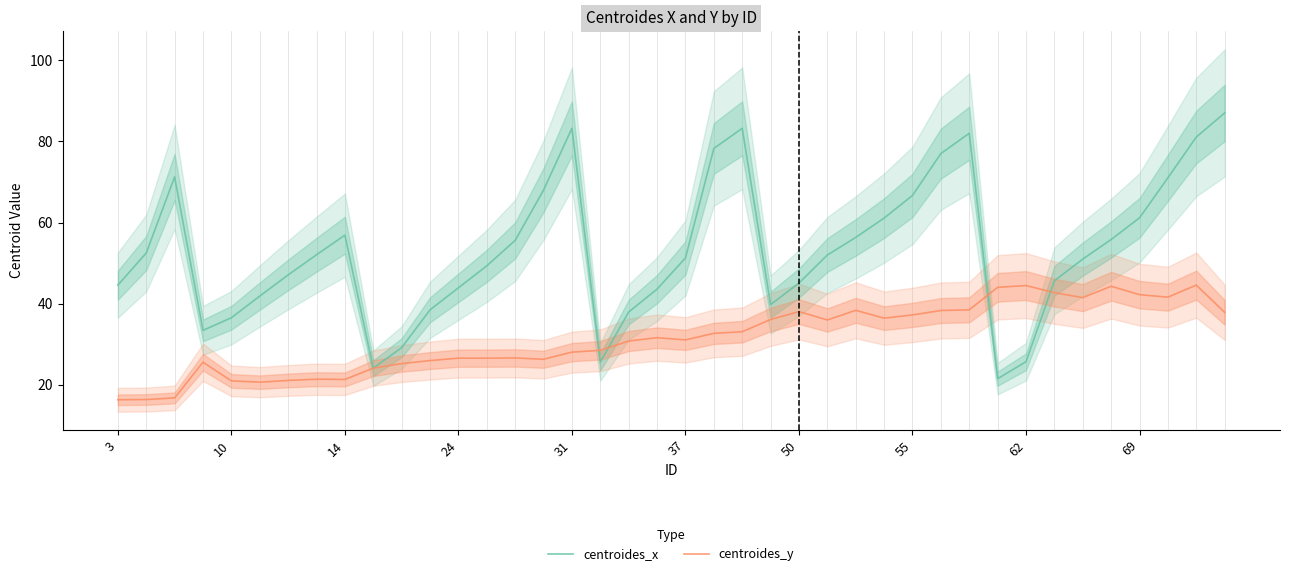

Count the number of data series in this chart.

2